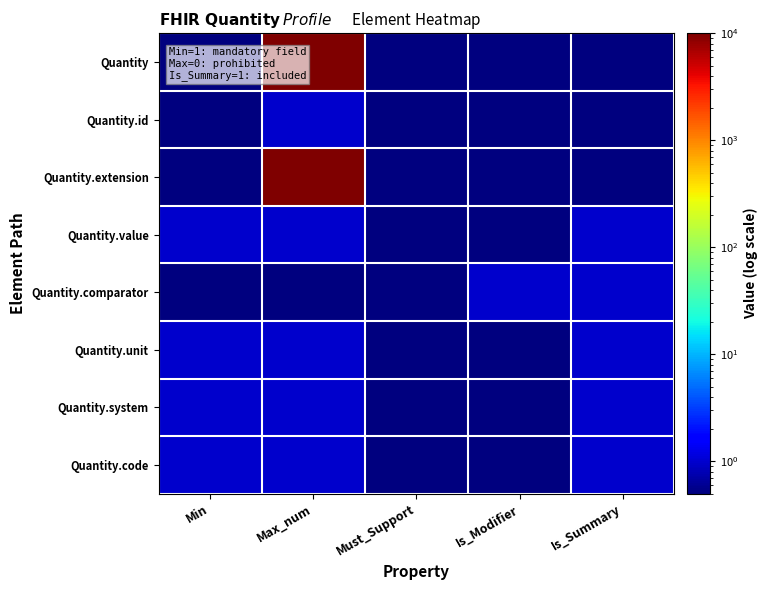

Reading right to left, list all the values displayed in this chart.

Quantity: Is_Summary=0.5	Is_Modifier=0.5	Must_Support=0.5	Max_num=9999.0	Min=0.5
Quantity.id: Is_Summary=0.5	Is_Modifier=0.5	Must_Support=0.5	Max_num=1.0	Min=0.5
Quantity.extension: Is_Summary=0.5	Is_Modifier=0.5	Must_Support=0.5	Max_num=9999.0	Min=0.5
Quantity.value: Is_Summary=1.0	Is_Modifier=0.5	Must_Support=0.5	Max_num=1.0	Min=1.0
Quantity.comparator: Is_Summary=1.0	Is_Modifier=1.0	Must_Support=0.5	Max_num=0.5	Min=0.5
Quantity.unit: Is_Summary=1.0	Is_Modifier=0.5	Must_Support=0.5	Max_num=1.0	Min=1.0
Quantity.system: Is_Summary=1.0	Is_Modifier=0.5	Must_Support=0.5	Max_num=1.0	Min=1.0
Quantity.code: Is_Summary=1.0	Is_Modifier=0.5	Must_Support=0.5	Max_num=1.0	Min=1.0